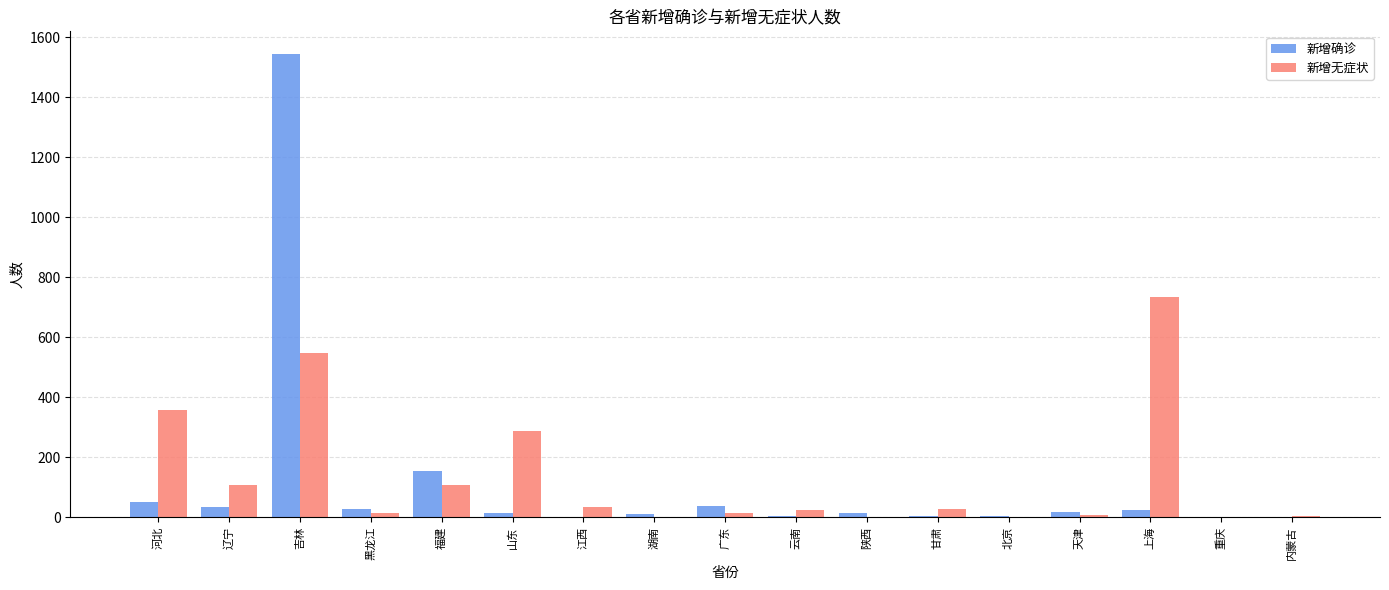

What is the maximum value for 新增确诊?

1542